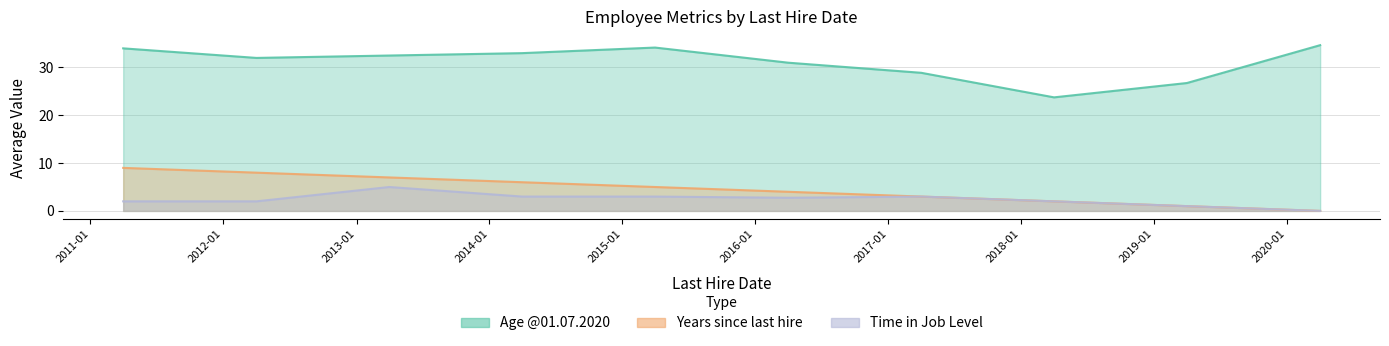

Count the number of data series in this chart.

3